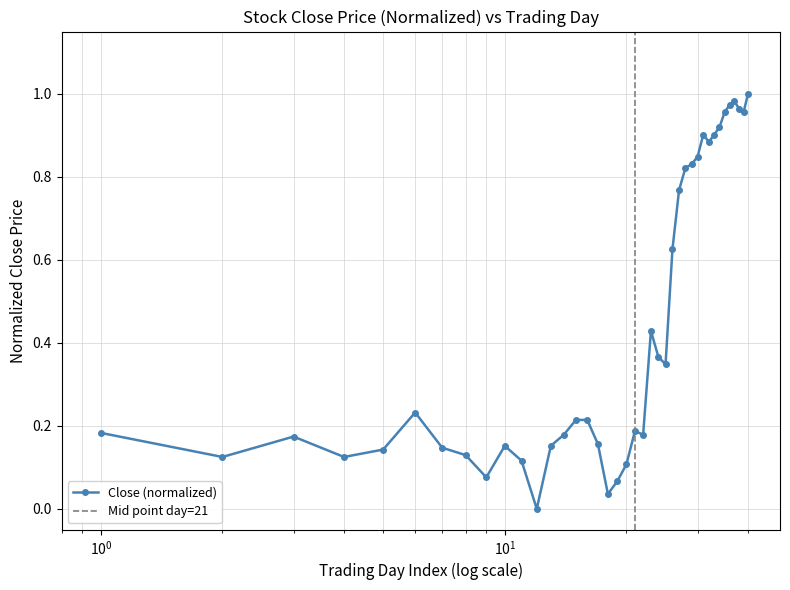

True or false: Close (normalized) has more than 1 interior local peaks.

True